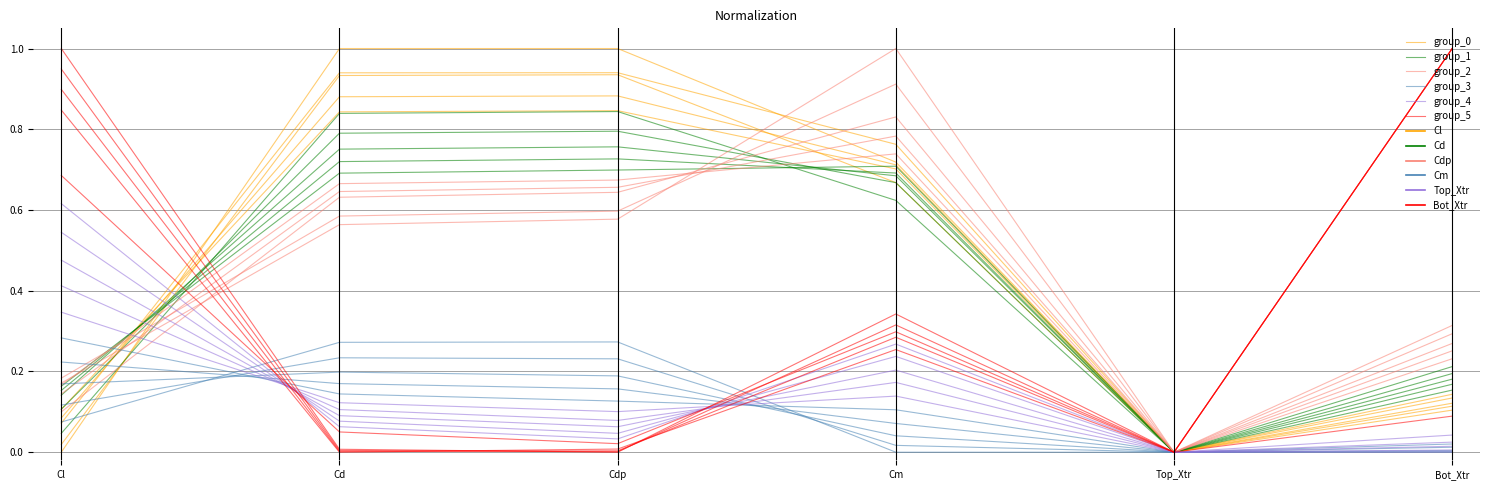

Is it true that group_0 equals 0.0 at Cl?

True